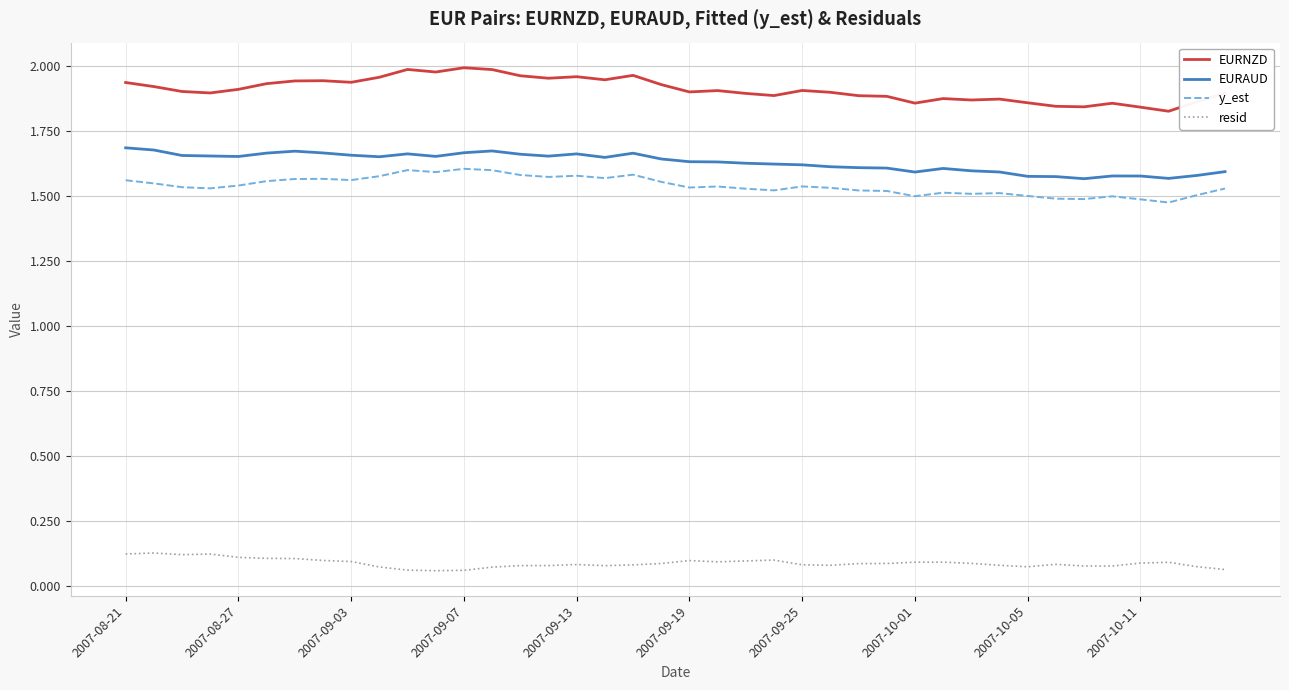

Which series has the widest spread of values?

EURNZD